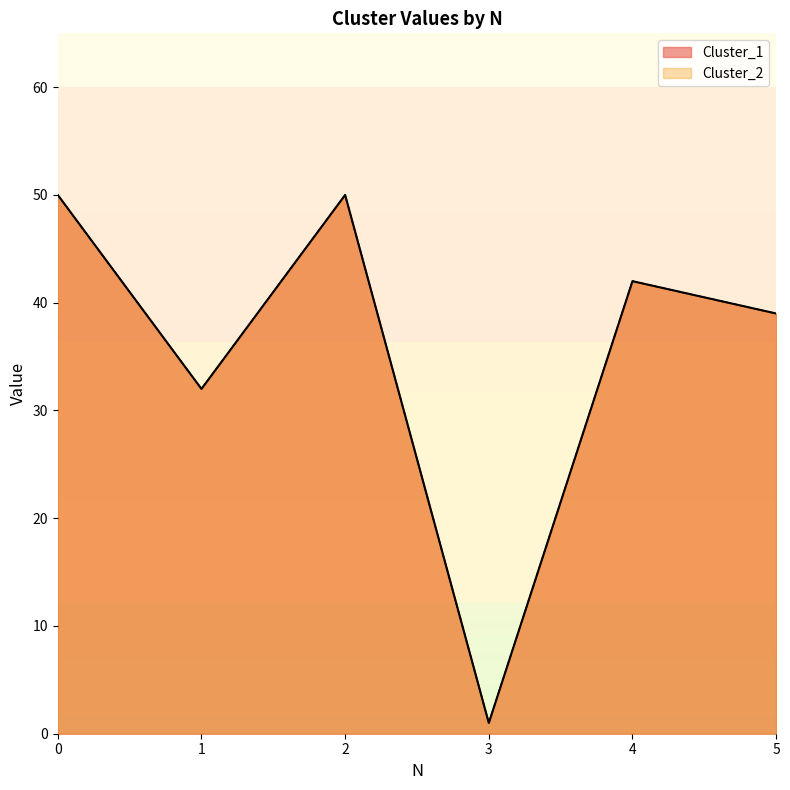

Which series has the largest total across all categories?

Cluster_1